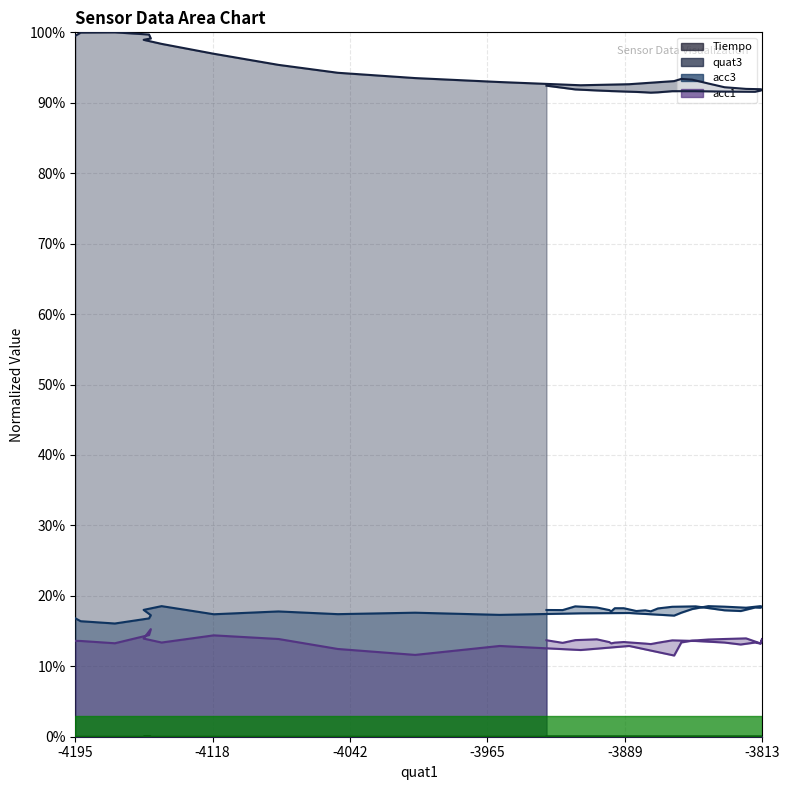

Reading left to right, what are all the values shown in this chart?

Tiempo: 0.0	0.0	0.0	0.0	0.0	0.0	0.0	0.0	0.0	0.0	0.0	0.0	0.0	0.0	0.0	0.0	0.0	0.0	0.0	0.0	0.0	0.0	0.0	0.0	0.0	0.0	0.0	0.0	0.0	0.0	0.0	0.0	0.0	0.0	0.0	0.0	0.0	0.0	0.0	0.0
quat3: 1.0	1.0	1.0	1.0	1.0	1.0	1.0	1.0	1.0	0.9	0.9	0.9	0.9	0.9	0.9	0.9	0.9	0.9	0.9	0.9	0.9	0.9	0.9	0.9	0.9	0.9	0.9	0.9	0.9	0.9	0.9	0.9	0.9	0.9	0.9	0.9	0.9	0.9	0.9	0.9
acc3: 0.2	0.2	0.2	0.2	0.2	0.2	0.2	0.2	0.2	0.2	0.2	0.2	0.2	0.2	0.2	0.2	0.2	0.2	0.2	0.2	0.2	0.2	0.2	0.2	0.2	0.2	0.2	0.2	0.2	0.2	0.2	0.2	0.2	0.2	0.2	0.2	0.2	0.2	0.2	0.2
acc1: 0.1	0.1	0.1	0.1	0.2	0.1	0.1	0.1	0.1	0.1	0.1	0.1	0.1	0.1	0.1	0.1	0.1	0.1	0.1	0.1	0.1	0.1	0.1	0.1	0.1	0.1	0.1	0.1	0.1	0.1	0.1	0.1	0.1	0.1	0.1	0.1	0.1	0.1	0.1	0.1